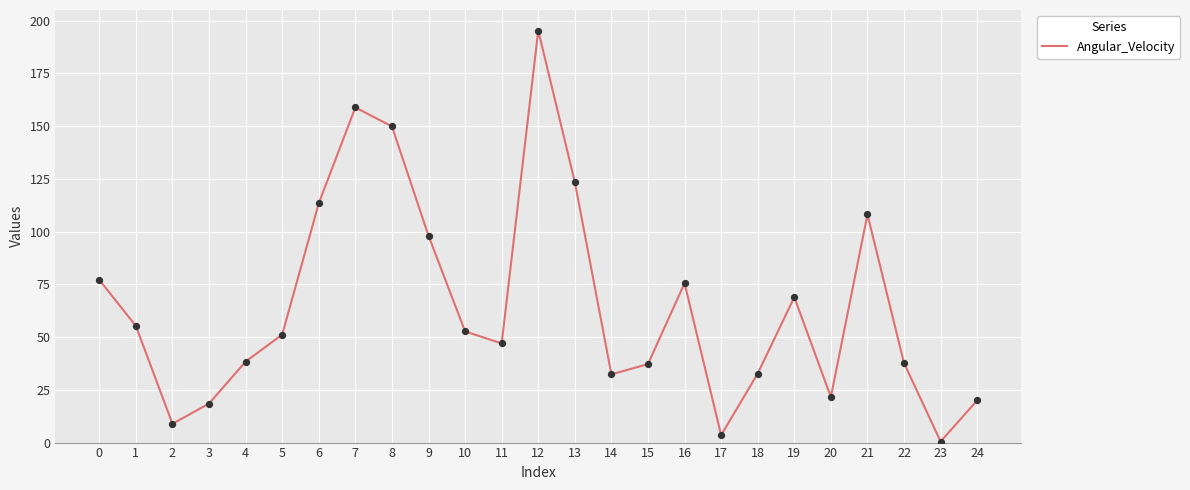

Which has a higher value, 17 or 15?

15